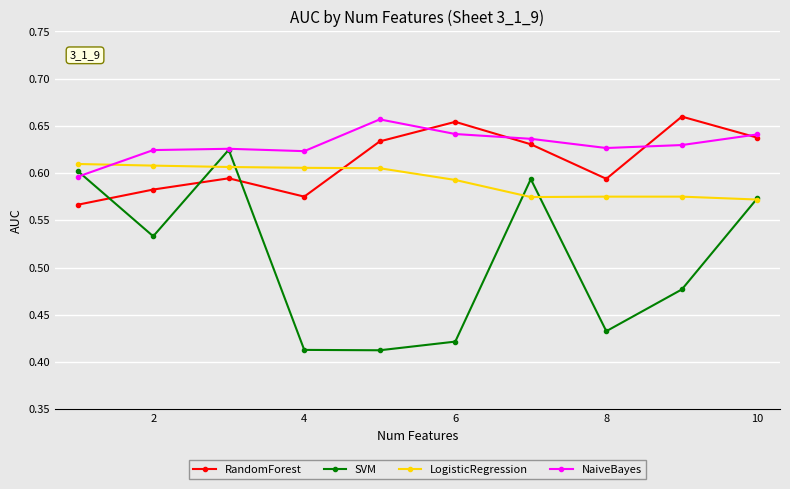

What are all the series names shown in the legend?

RandomForest, SVM, LogisticRegression, NaiveBayes